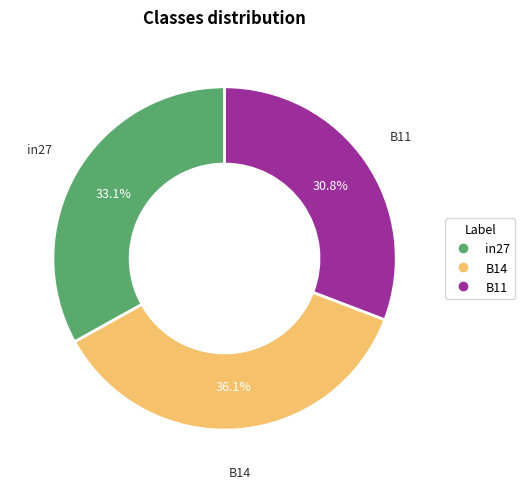

True or false: B11 accounts for 31% of the total.

True